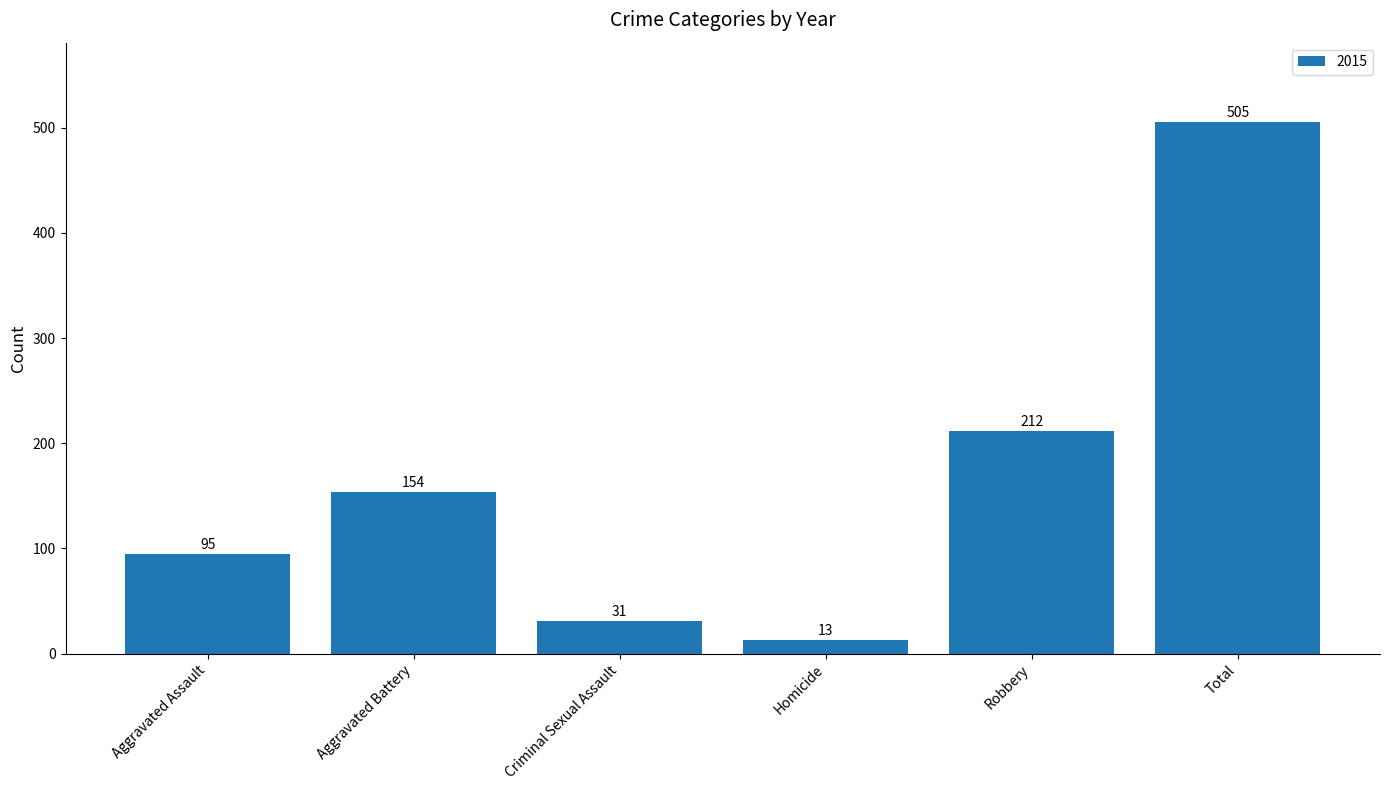

The chart shows a value of 95 at Aggravated Assault. True or false?

True